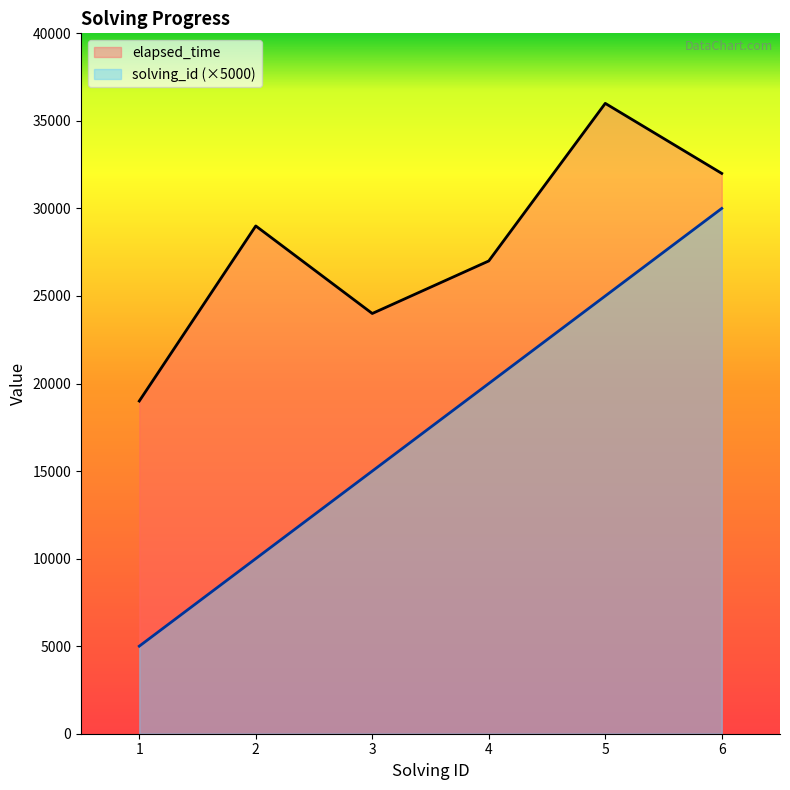

Read the solving_id value at 5.

25000